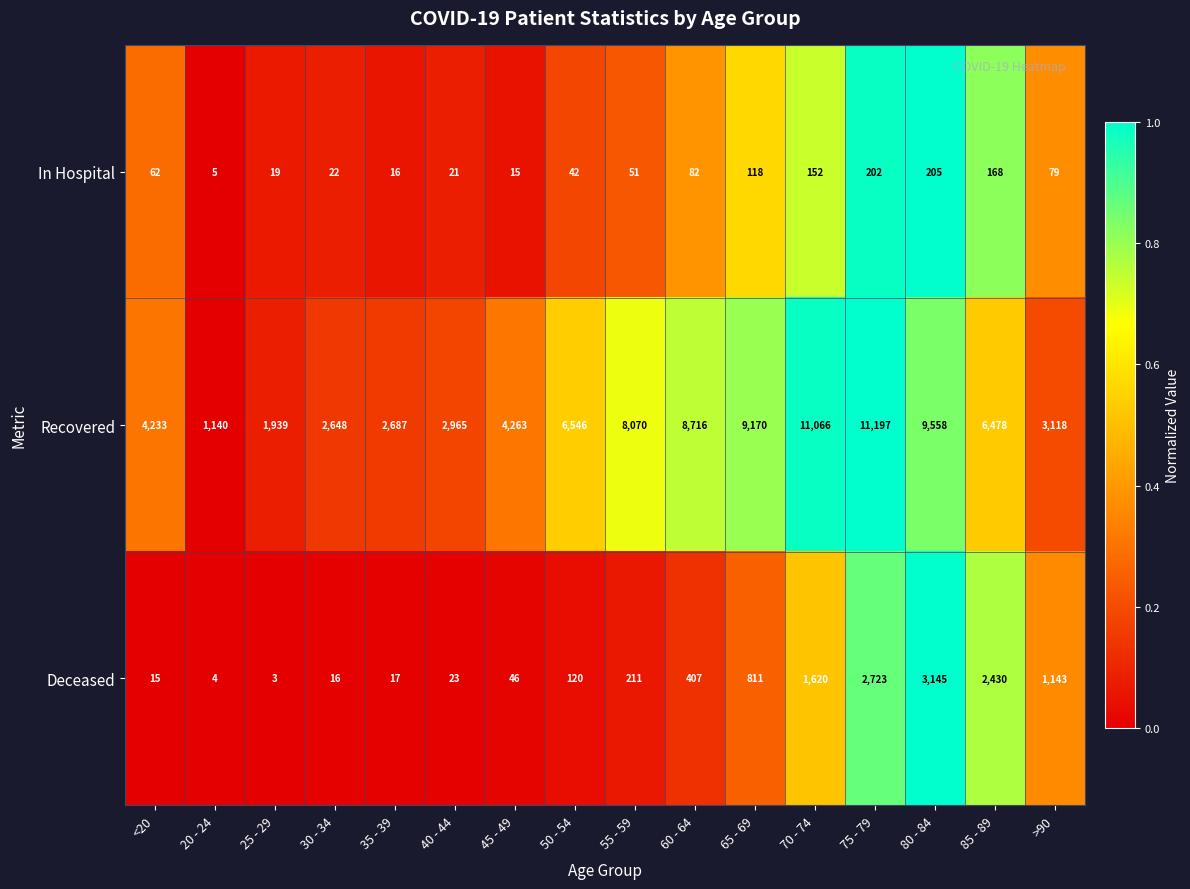

Is it true that In Hospital equals 114 at >90?

False